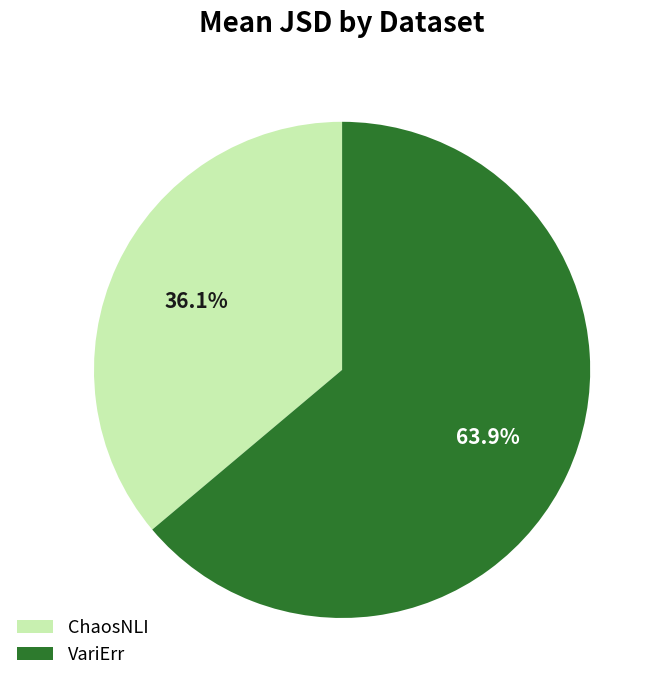

Does VariErr represent more than half of the total?

Yes